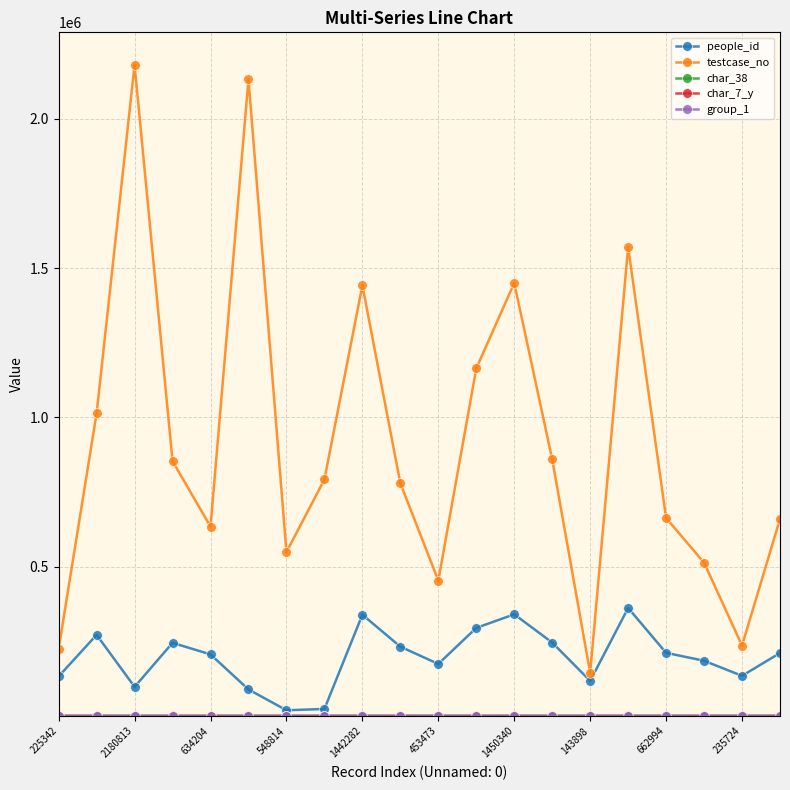

What is the average value of the testcase_no series?

915818